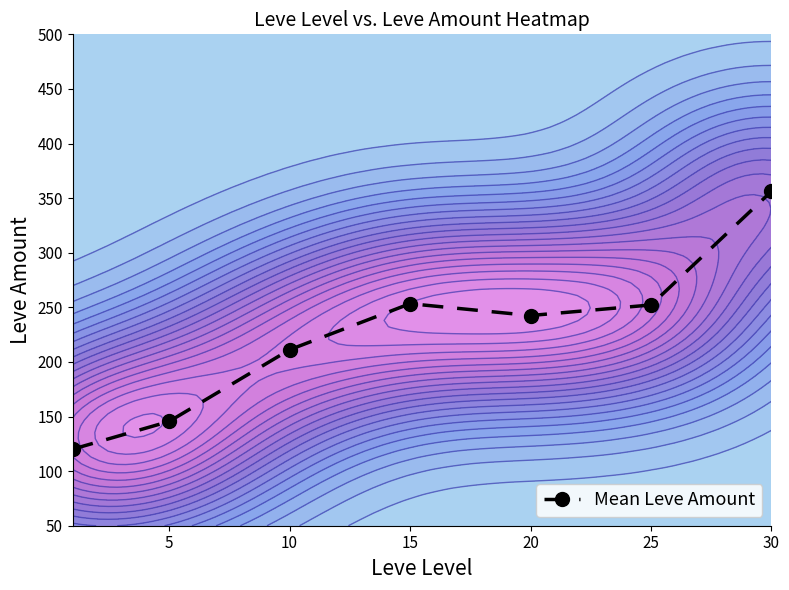

What is the average value?

225.9